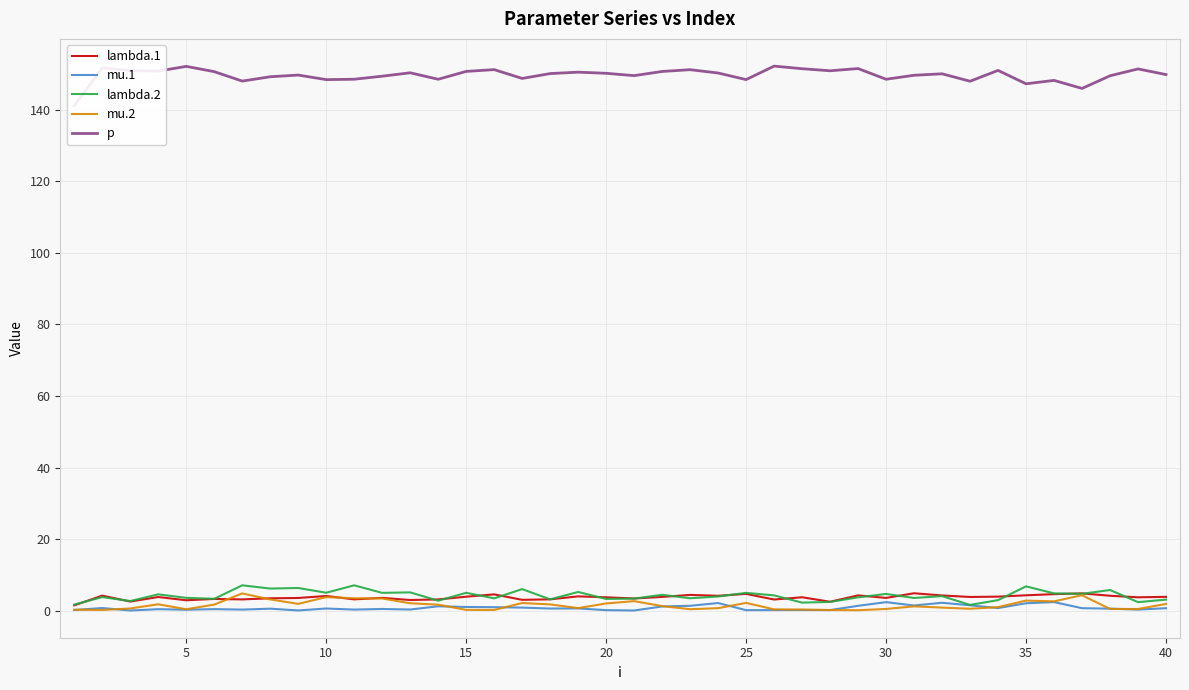

Is it true that mu.1 equals 2.4 at 30?

True